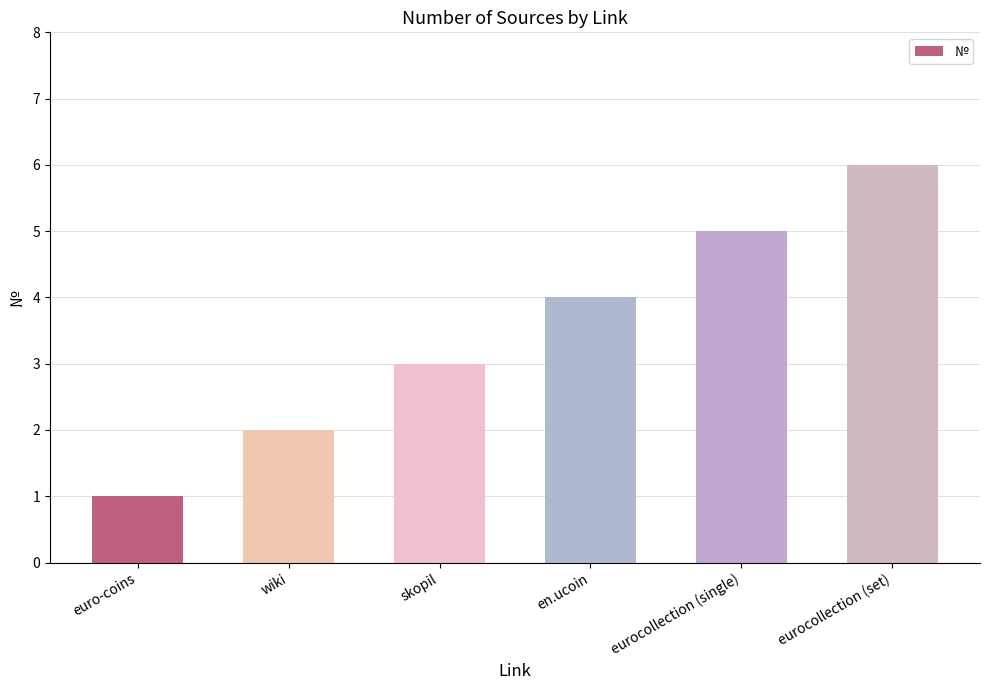

Is it true that the value at eurocollection (set) is 6?

True